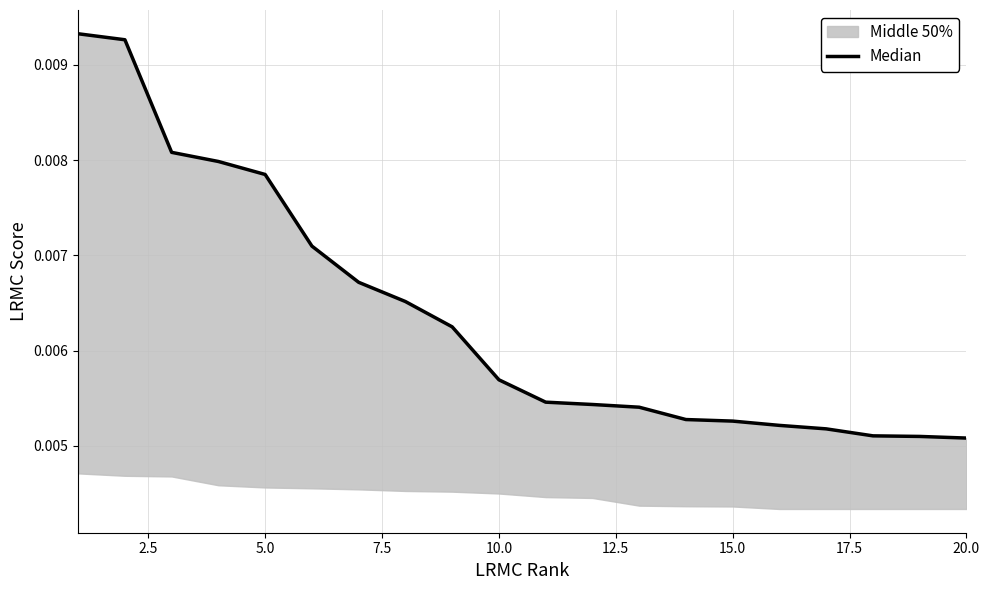

The chart shows a value of 0.0 at 13. True or false?

False